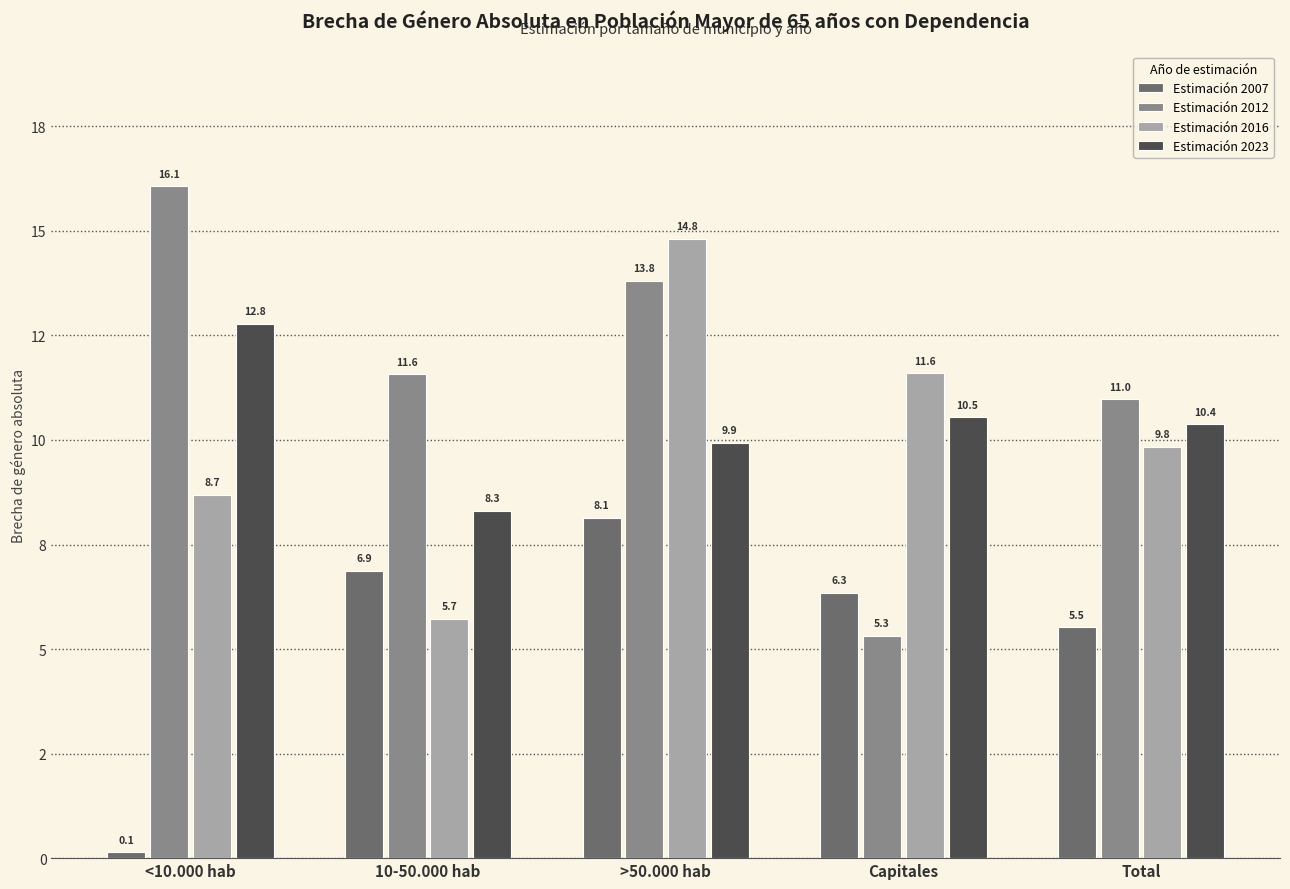

True or false: Estimación 2007 has a value of 5.3 at >50.000 hab.

False